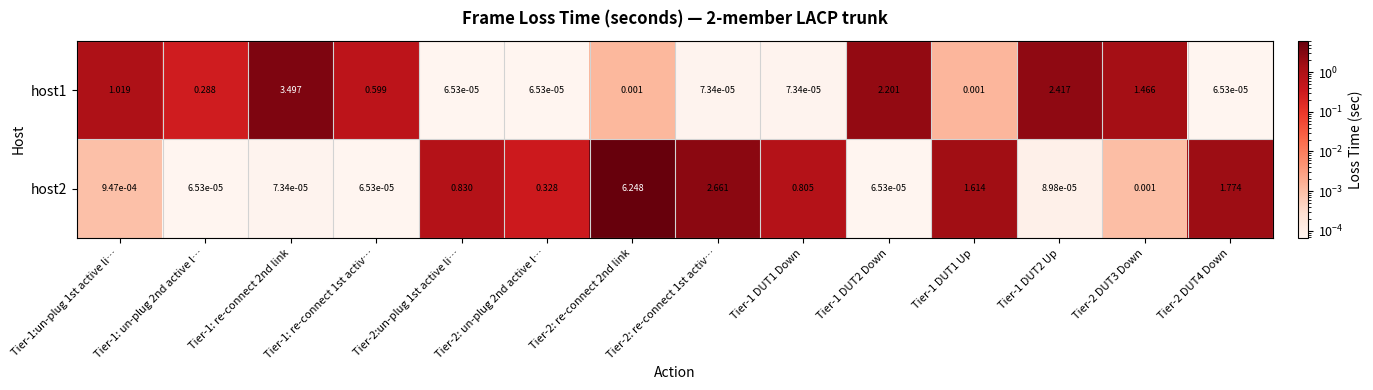

Which series has the largest total across all categories?

host2